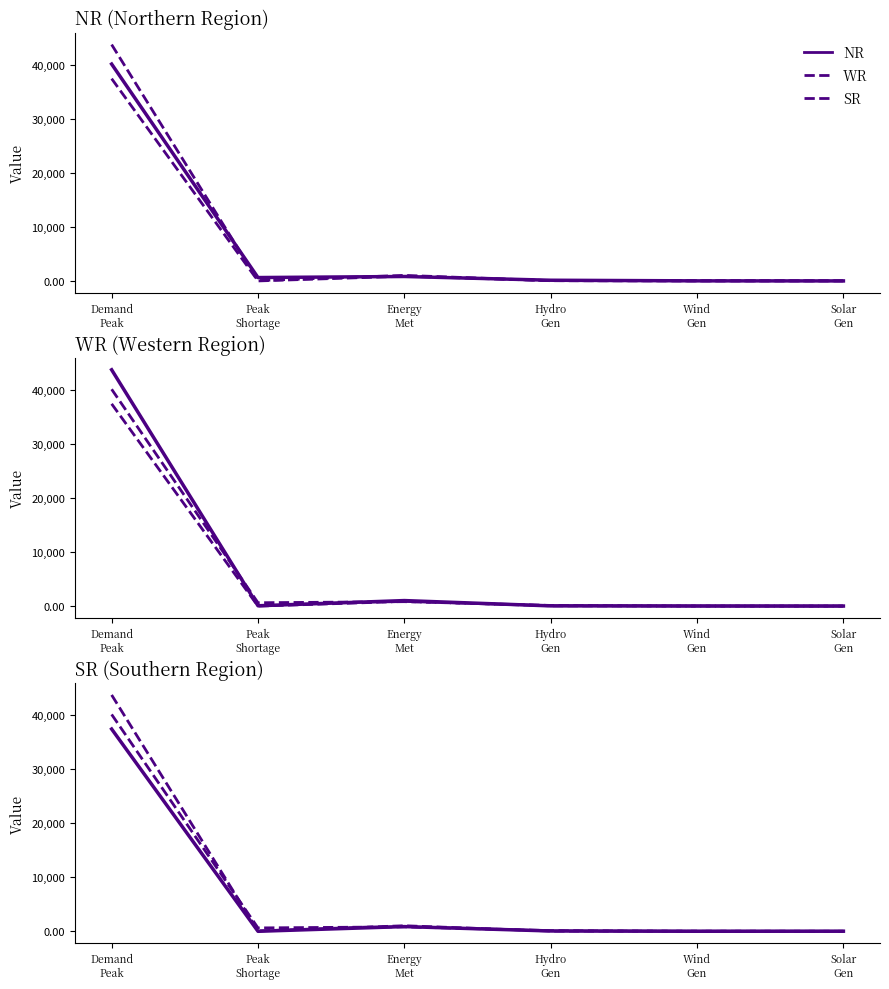

Does the chart have visible grid lines?

No